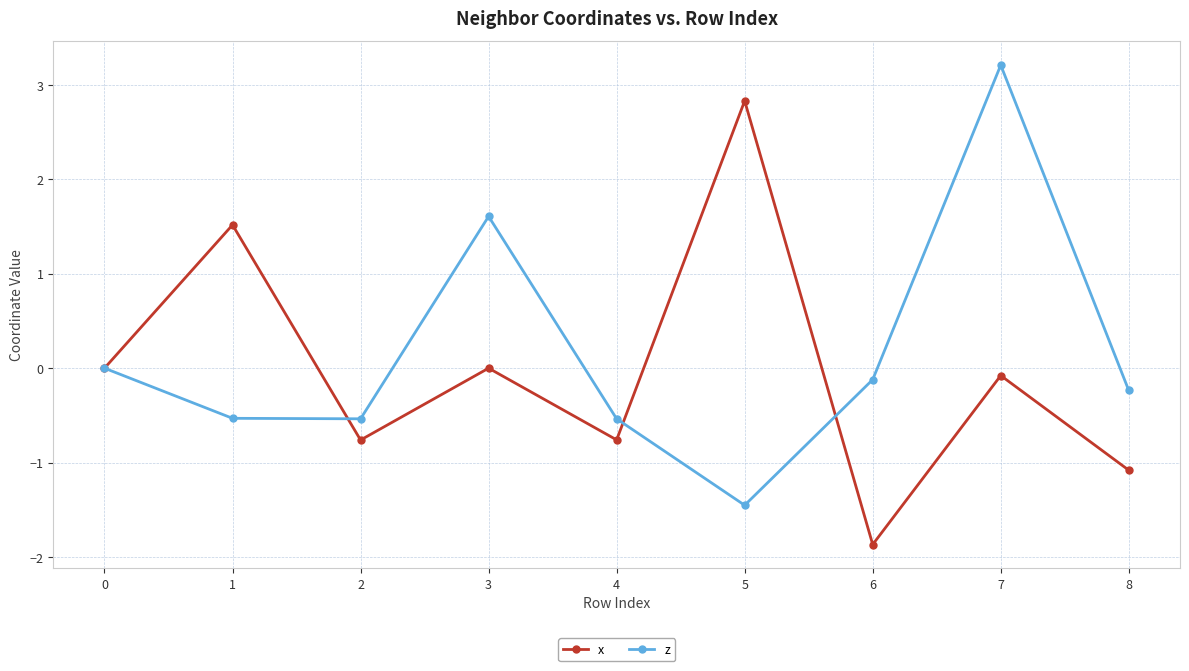

How many series are shown in this chart?

2